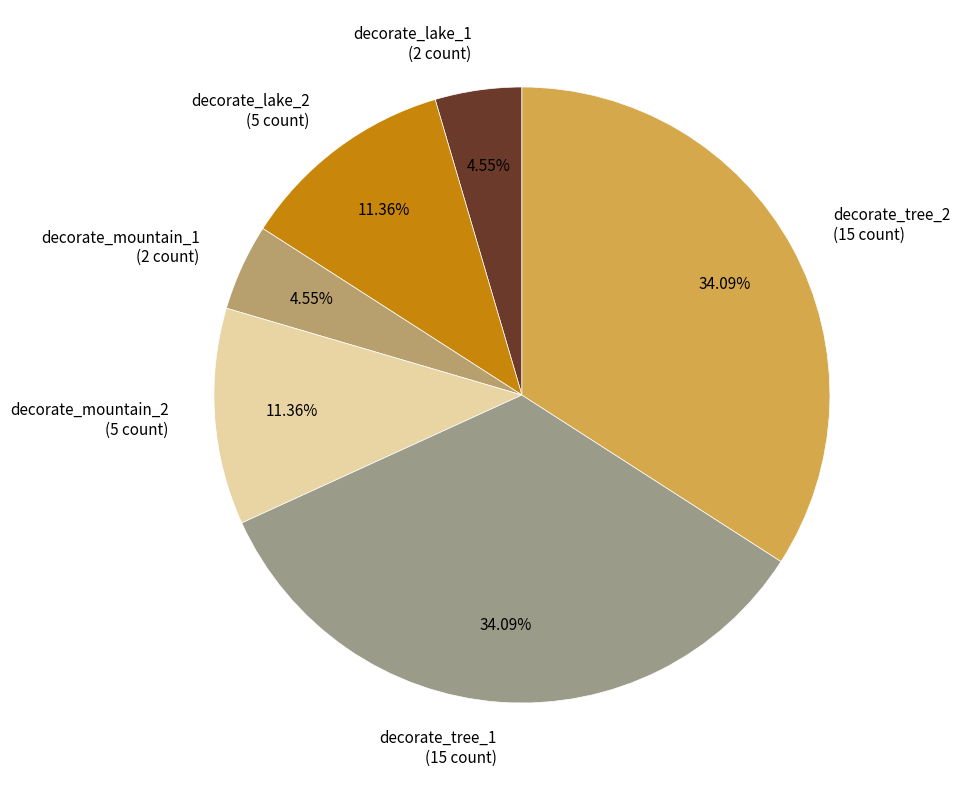

The decorate_tree_1 slice represents 34% of the pie. True or false?

True